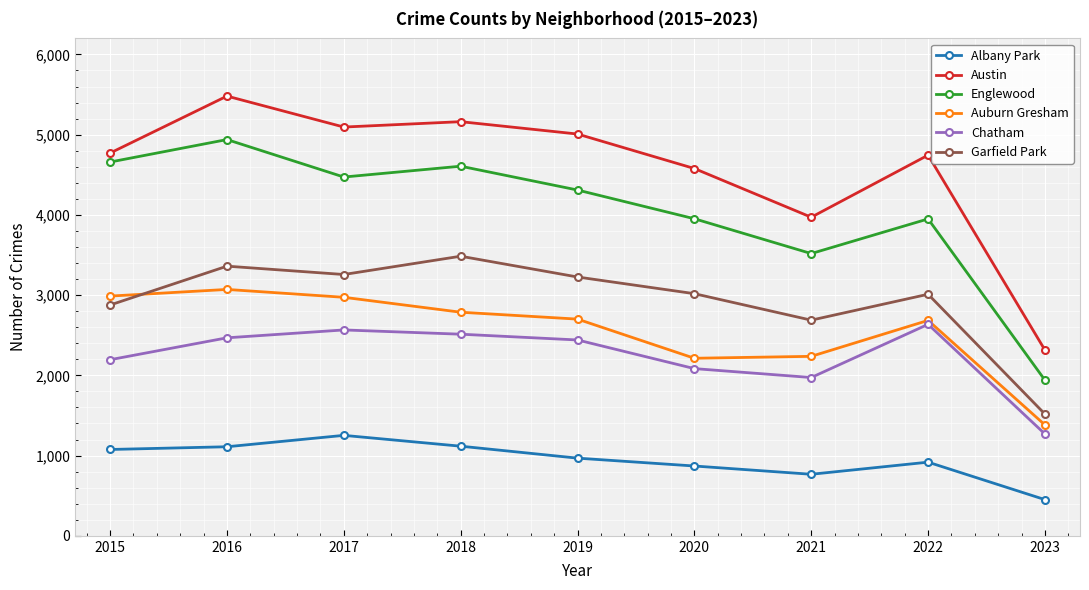

Which category has the highest value in the Chatham series?

2022